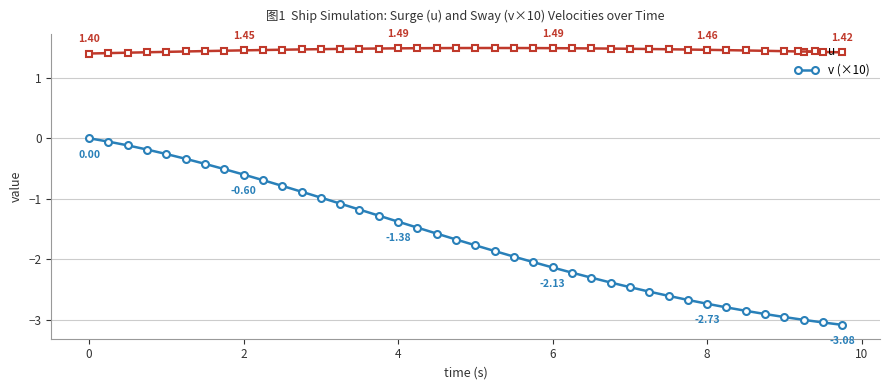

True or false: v (×10) and u cross at least once.

False